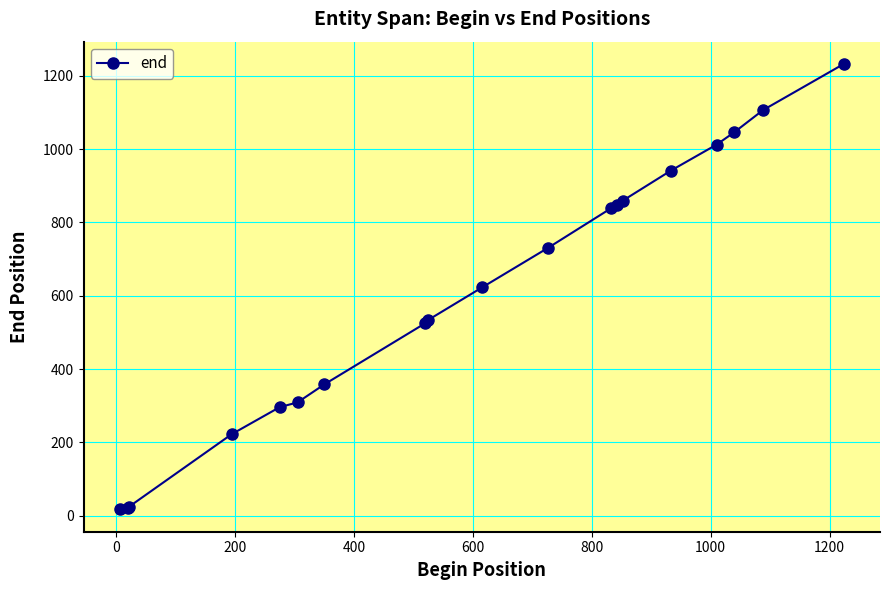

What is the value of the 5th point from the left?

296